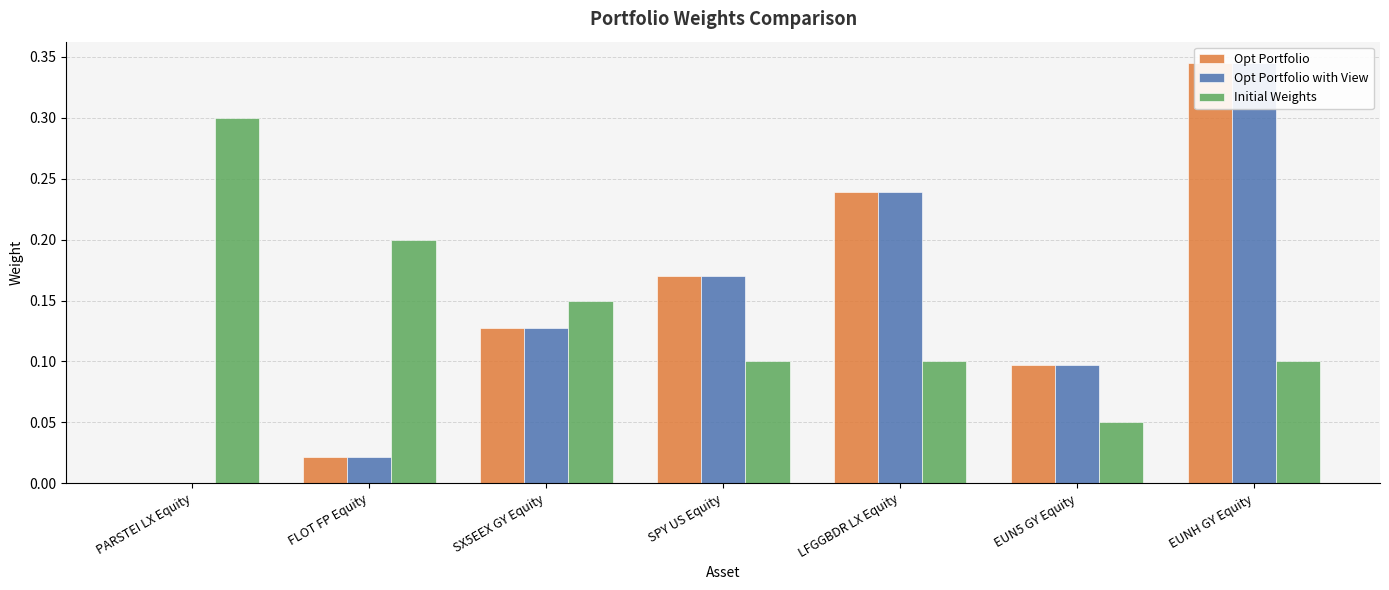

Reading left to right, extract all data points from this chart.

Opt Portfolio: 0.0	0.0	0.1	0.2	0.2	0.1	0.3
Opt Portfolio with View: 0.0	0.0	0.1	0.2	0.2	0.1	0.3
Initial Weights: 0.3	0.2	0.1	0.1	0.1	0.1	0.1